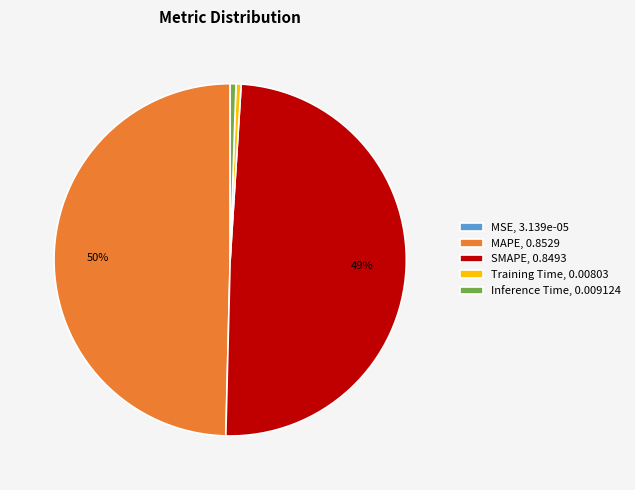

Is it true that Inference Time, 0.009124 is 1% of the pie?

True